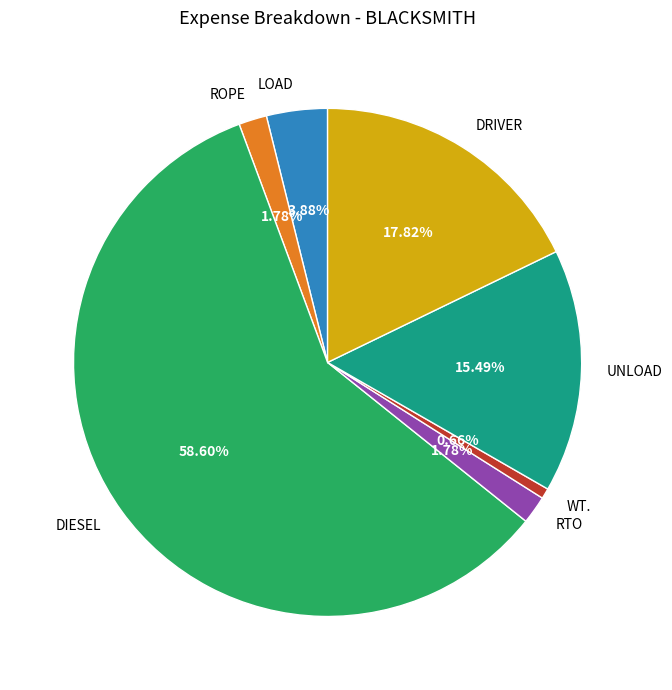

Between UNLOAD and DRIVER, which is larger?

DRIVER